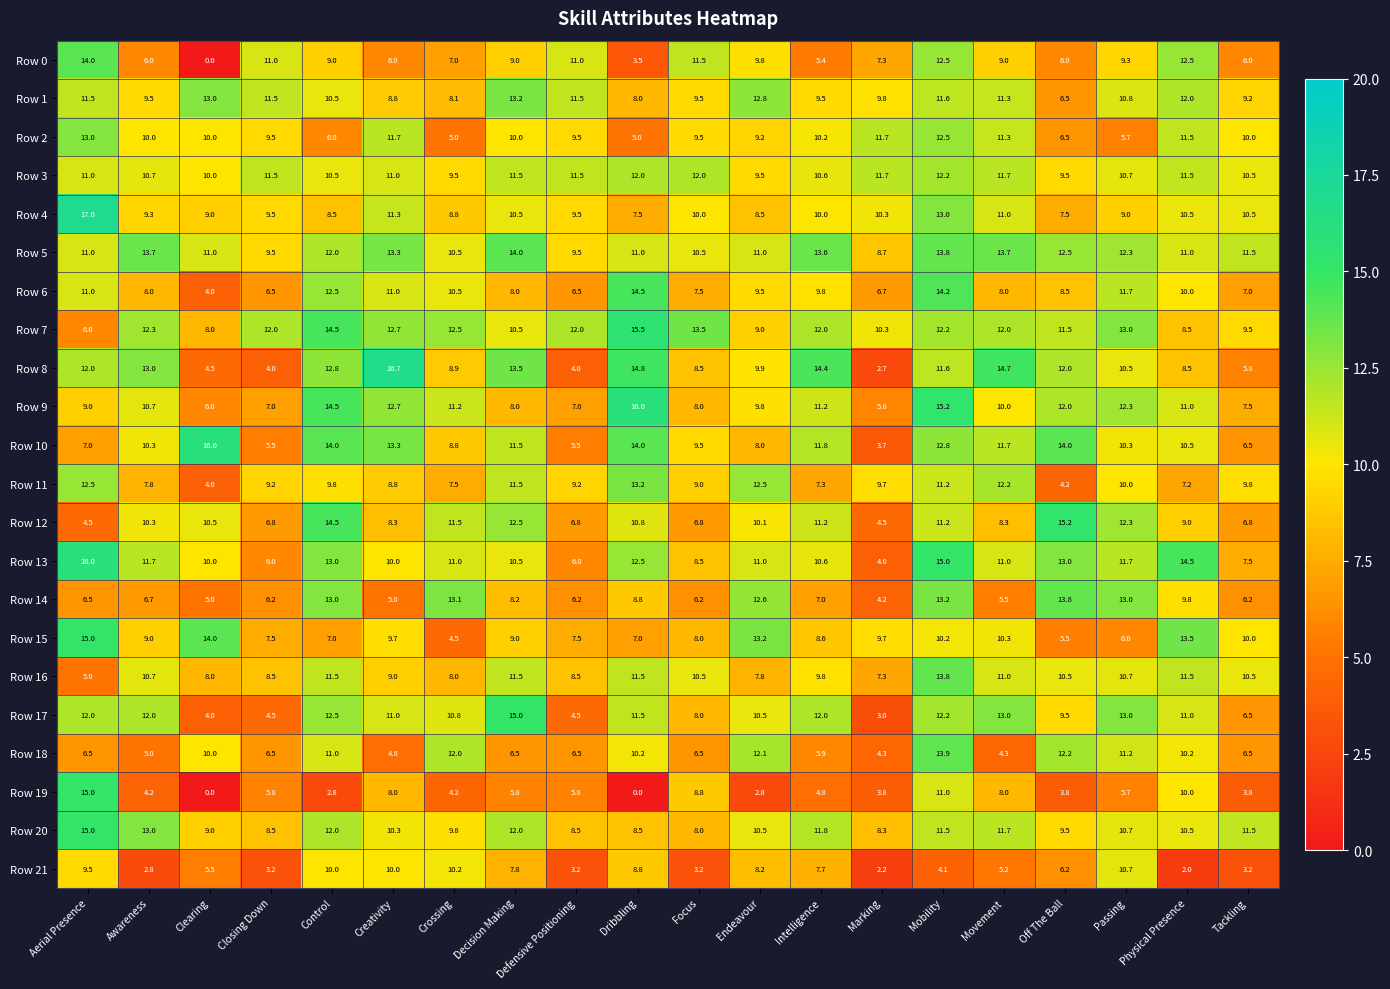

At which label does Row 1 first exceed 10?

Aerial Presence